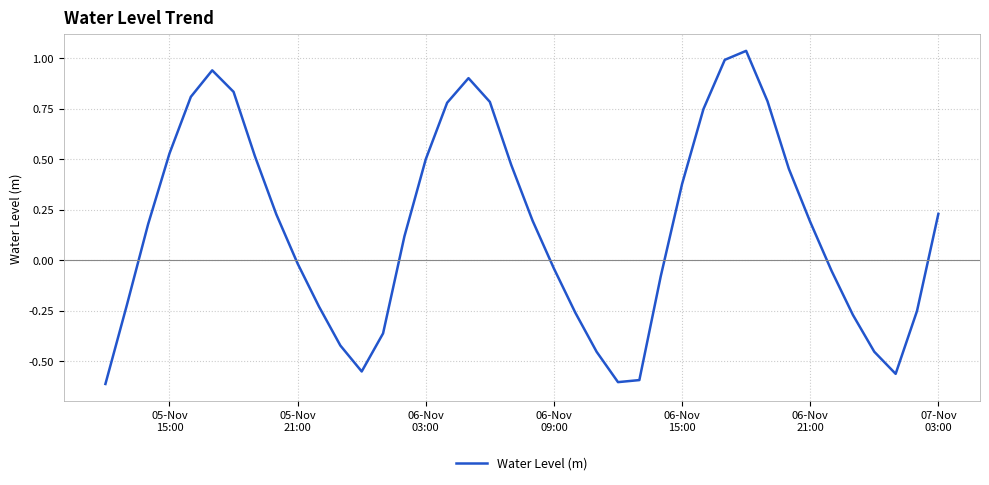

Is this an area chart (filled region under the line)?

No